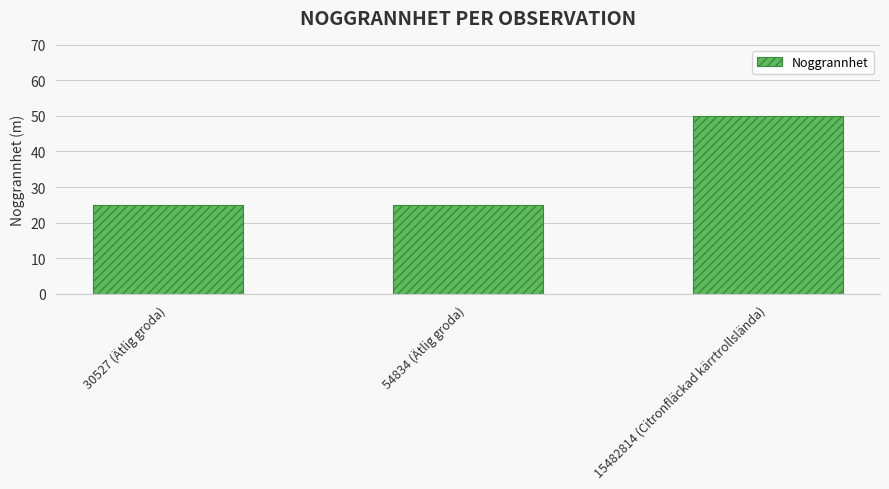

What is the difference between the maximum and minimum values?

25